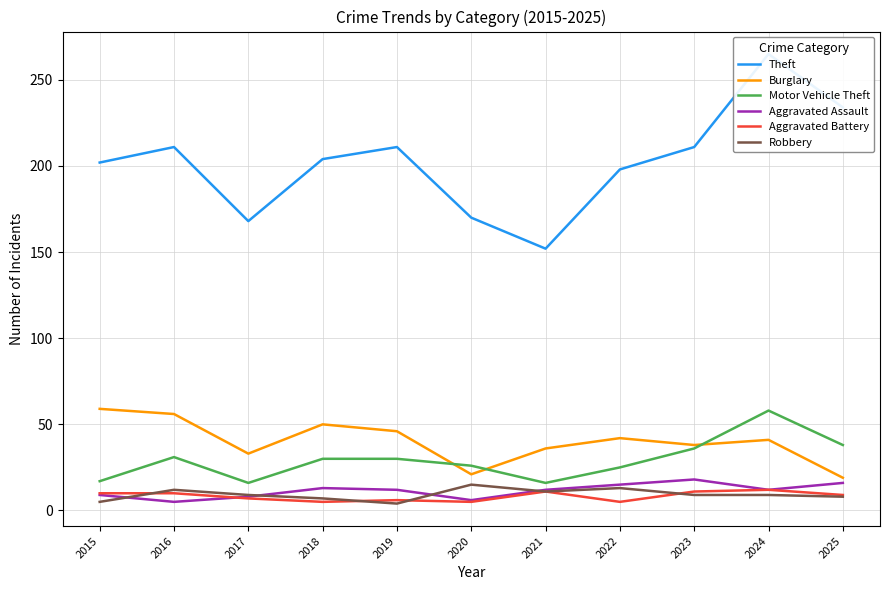

How many data points in Robbery are less than 9?

4